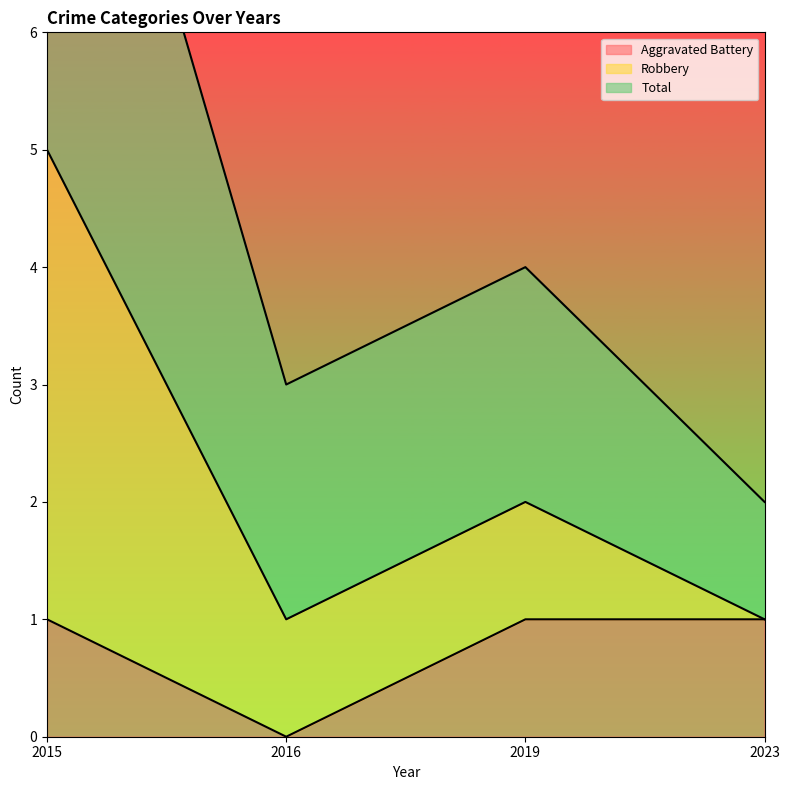

Is it true that Aggravated Battery equals 0 at 2016?

True